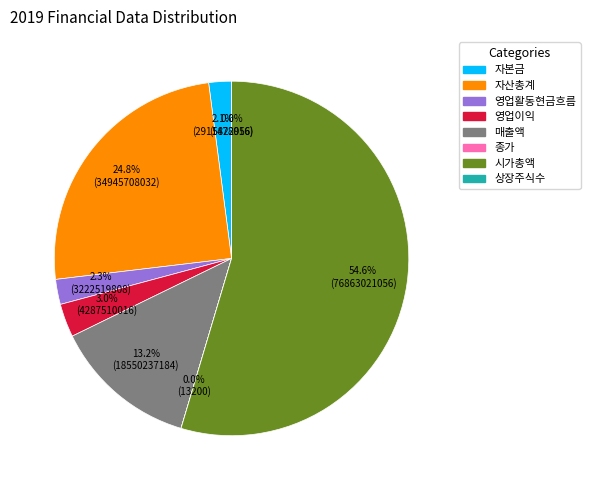

Is it true that 자본금 is 12% of the pie?

False